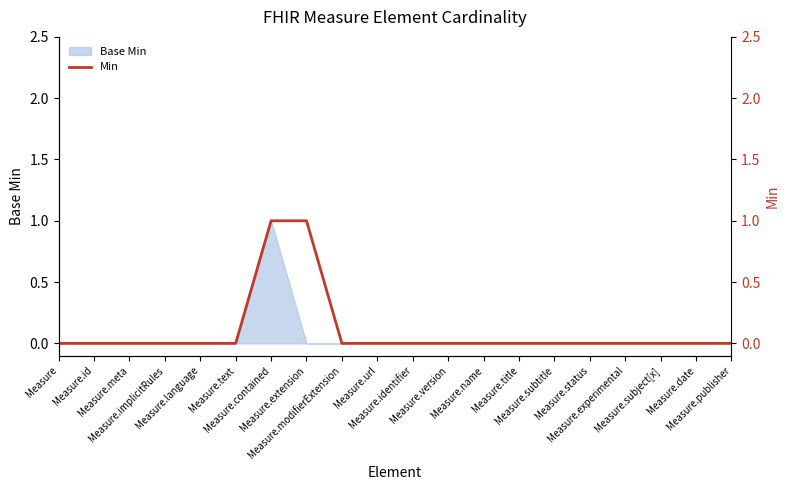

Rank the categories by value from highest to lowest.

Measure.contained, Measure.extension, Measure, Measure.id, Measure.meta, Measure.implicitRules, Measure.language, Measure.text, Measure.modifierExtension, Measure.url, Measure.identifier, Measure.version, Measure.name, Measure.title, Measure.subtitle, Measure.status, Measure.experimental, Measure.subject[x], Measure.date, Measure.publisher